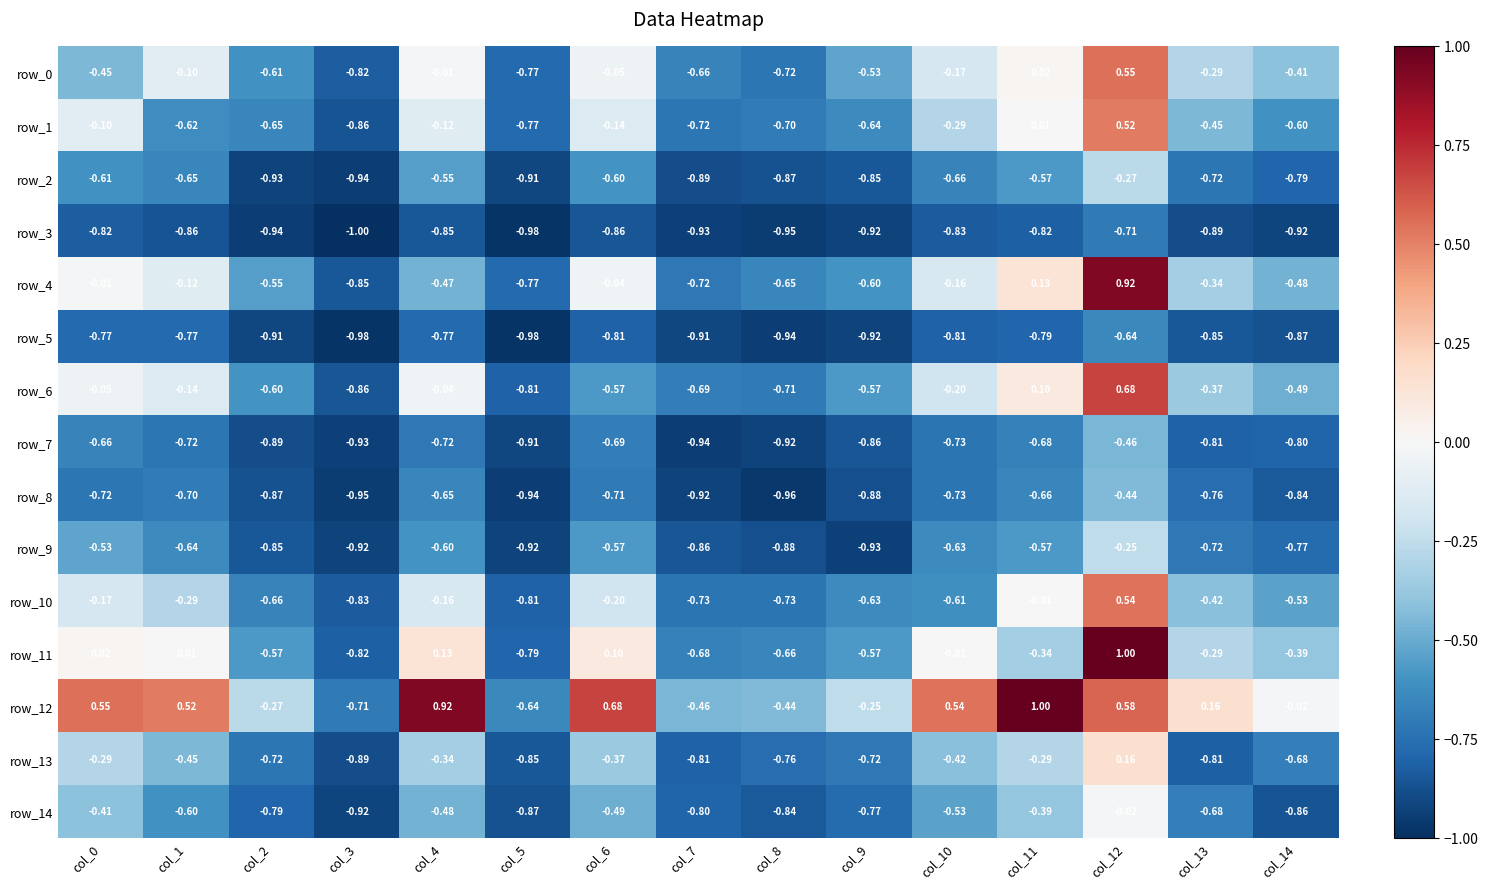

Which series changed the most between col_6 and col_10?

row_10